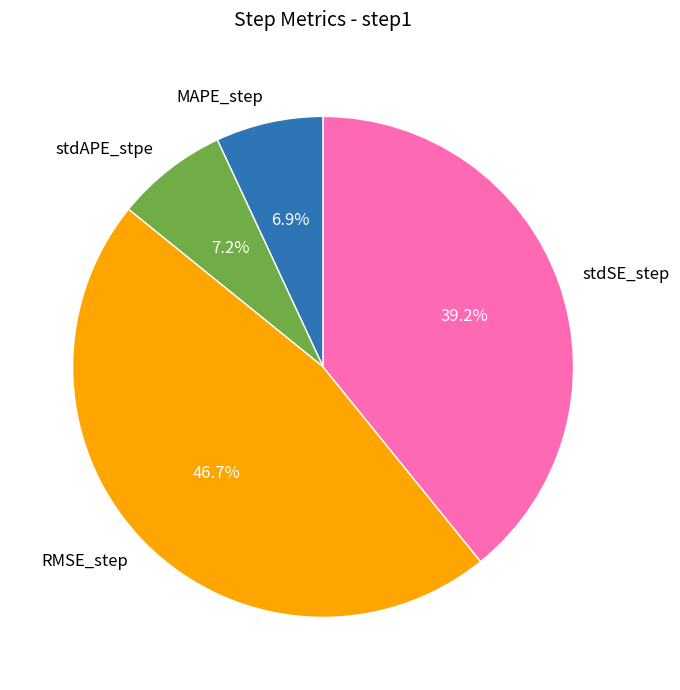

Is there any slice that represents more than half of the pie?

No